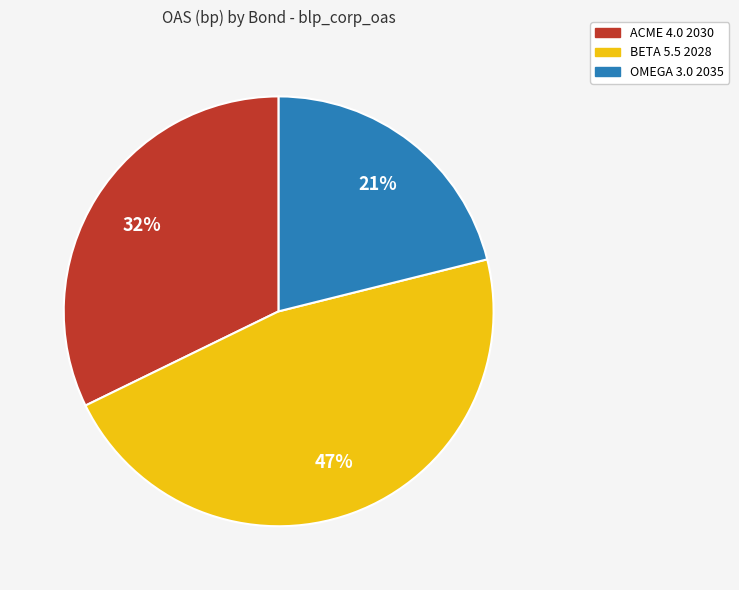

Do ACME 4.0 2030 and BETA 5.5 2028 together represent more than half of the pie?

Yes